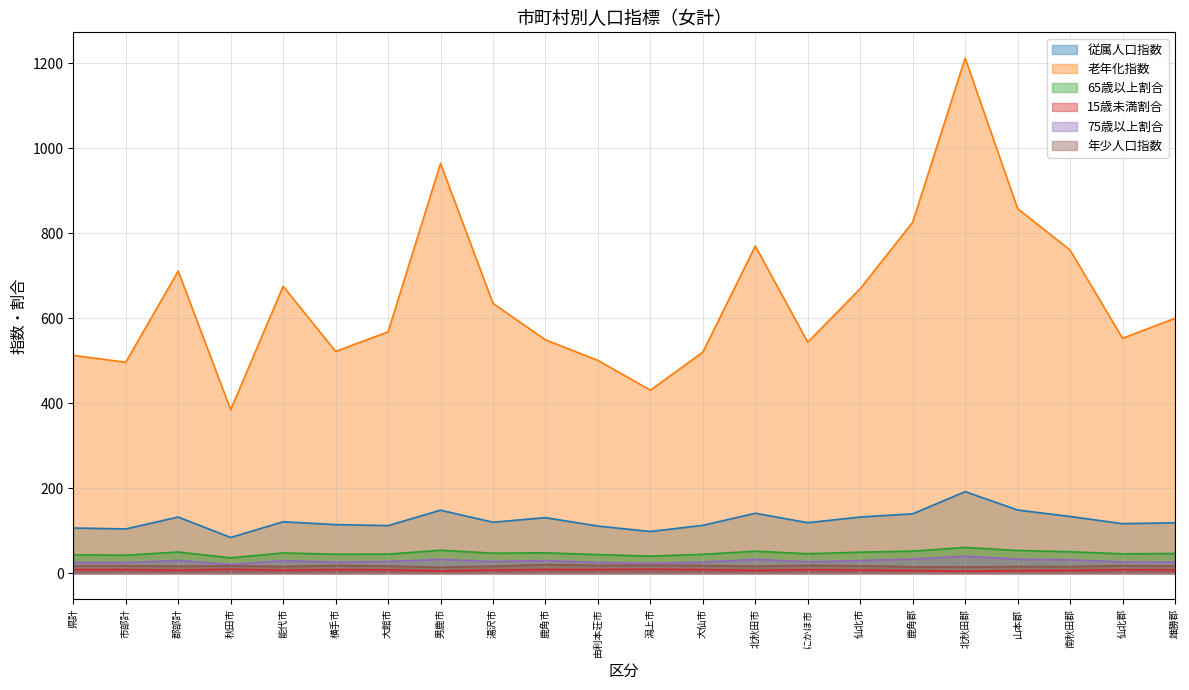

Read the 75歳以上割合 value at 横手市.

26.0